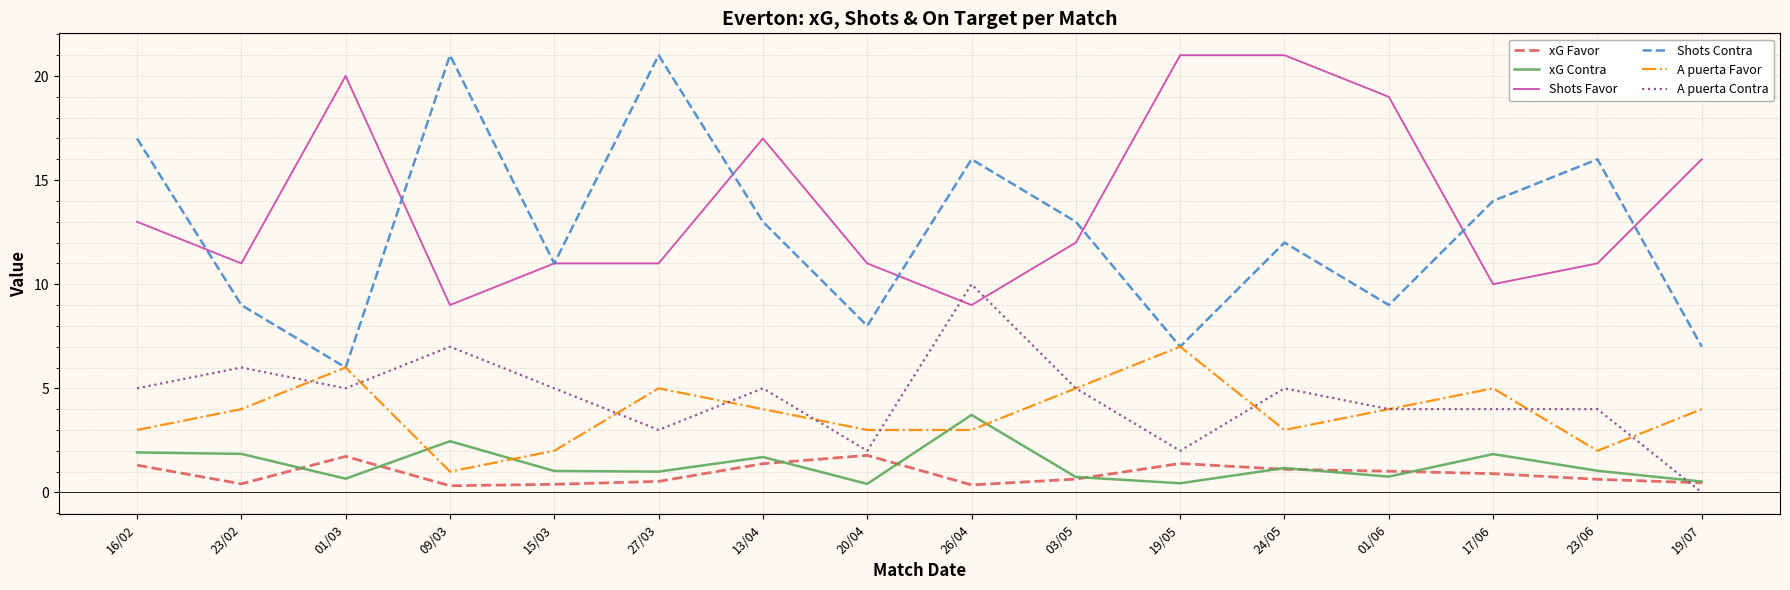

Where is the first local maximum for A puerta Favor?

01/03